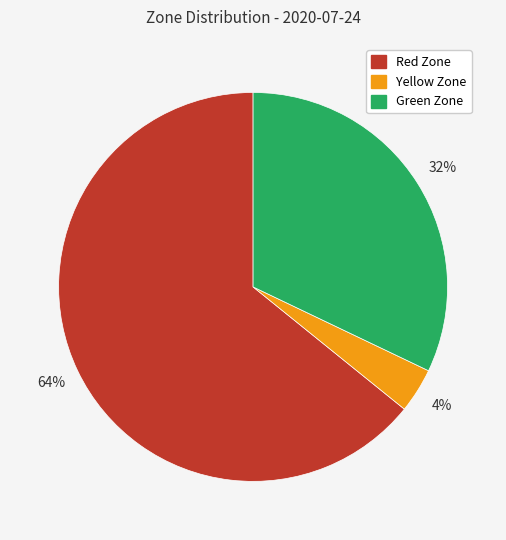

What is the largest slice in the pie chart?

Red Zone